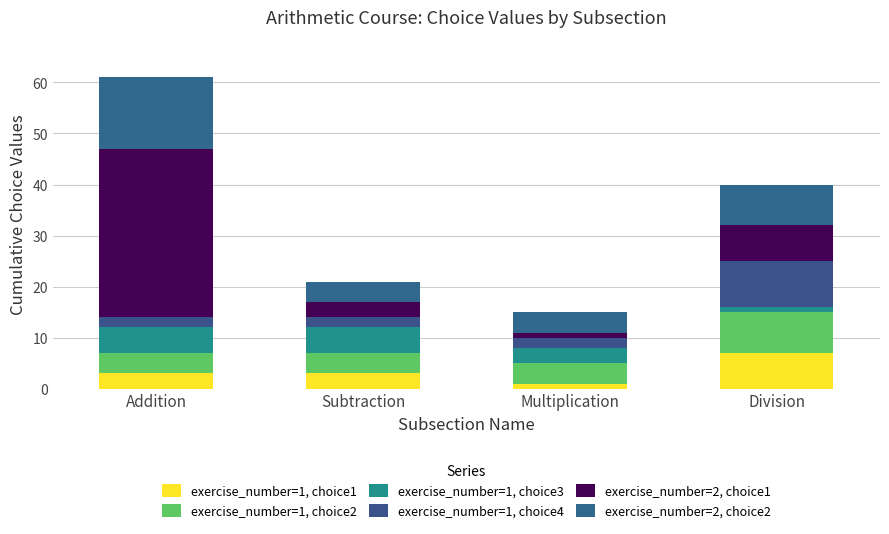

Count the exercise_number=1, choice2 values in the range 4 to 8.

4